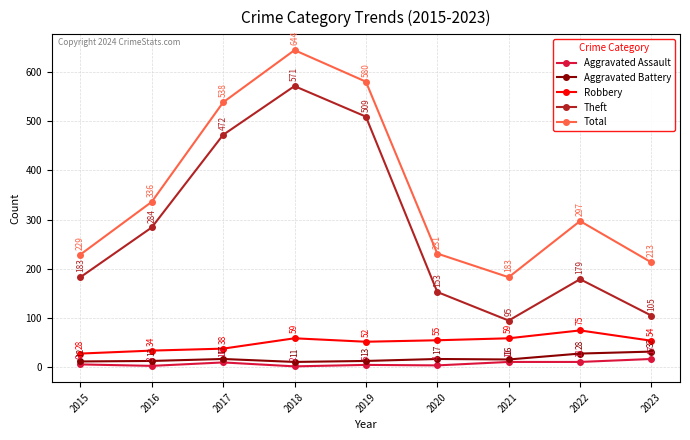

What is the greatest value displayed?

644